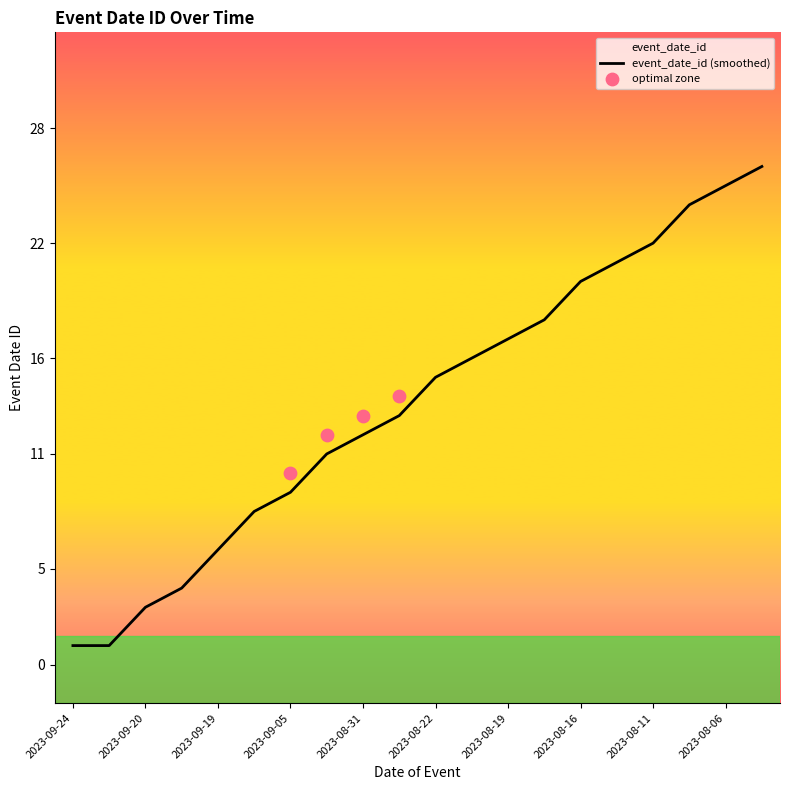

What is the change in value from 2023-09-09 to 2023-08-05?

+18